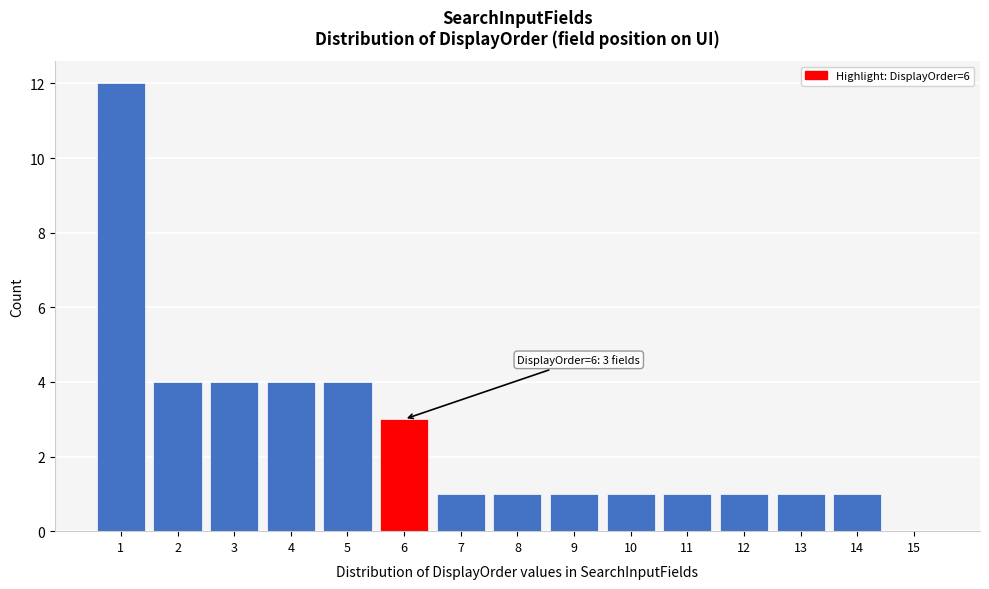

Reading left to right, transcribe all the data shown in this chart.

1=12	2=4	3=4	4=4	5=4	6=3	7=1	8=1	9=1	10=1	11=1	12=1	13=1	14=1	15=0